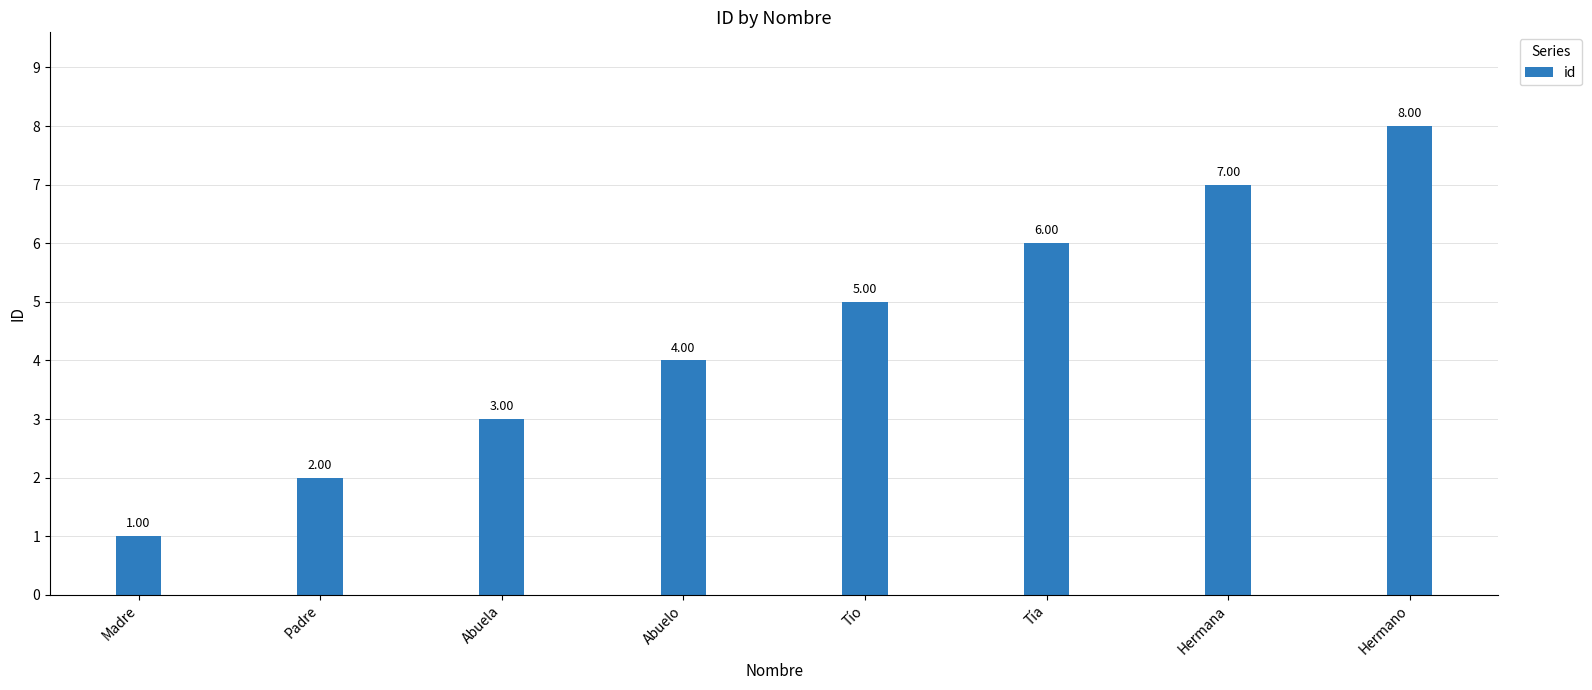

Reading left to right, extract all data points from this chart.

1	2	3	4	5	6	7	8